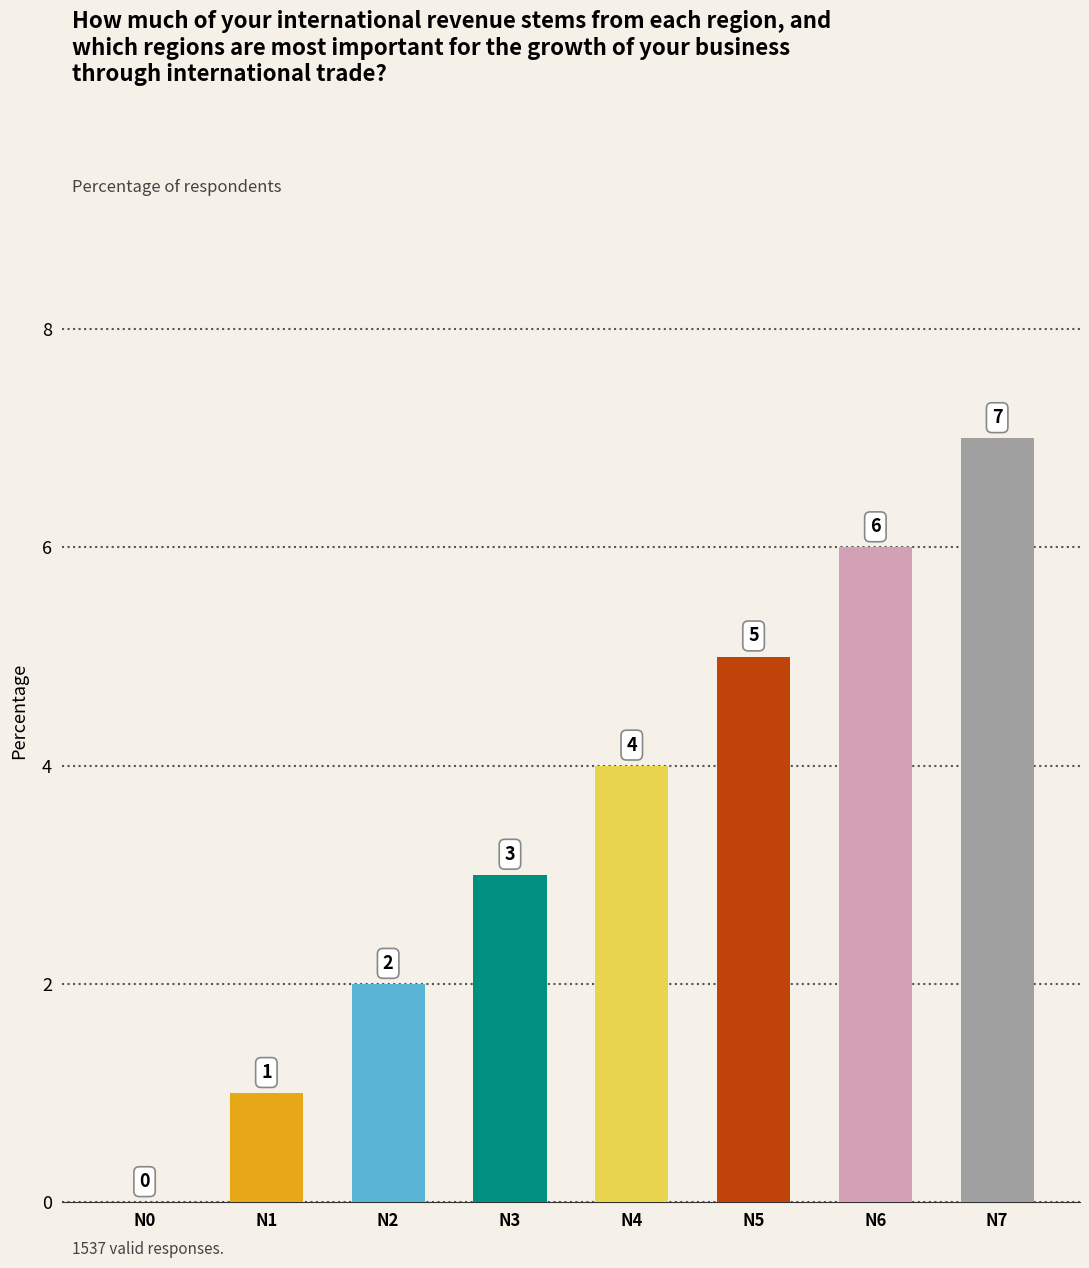

Reading left to right, what are all the values shown in this chart?

N0=0	N1=1	N2=2	N3=3	N4=4	N5=5	N6=6	N7=7